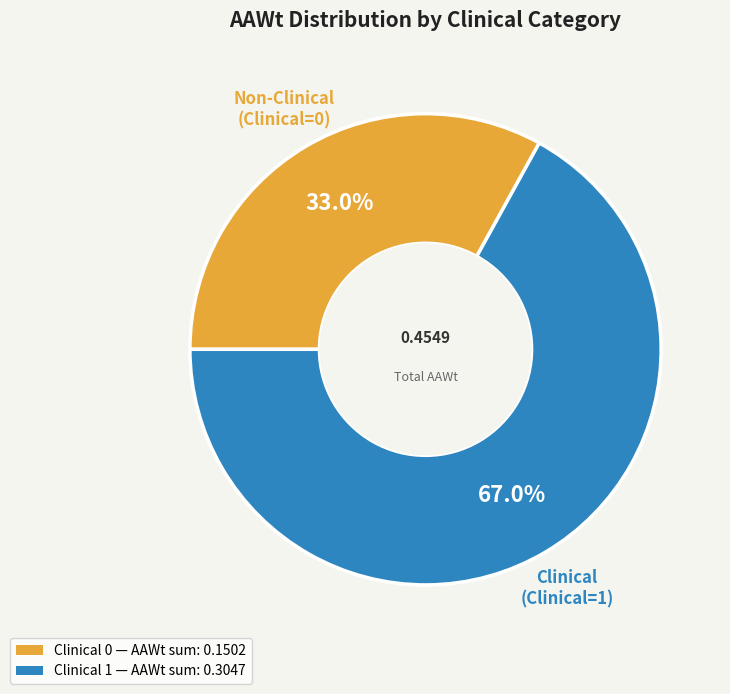

Does any single category account for the majority?

Yes